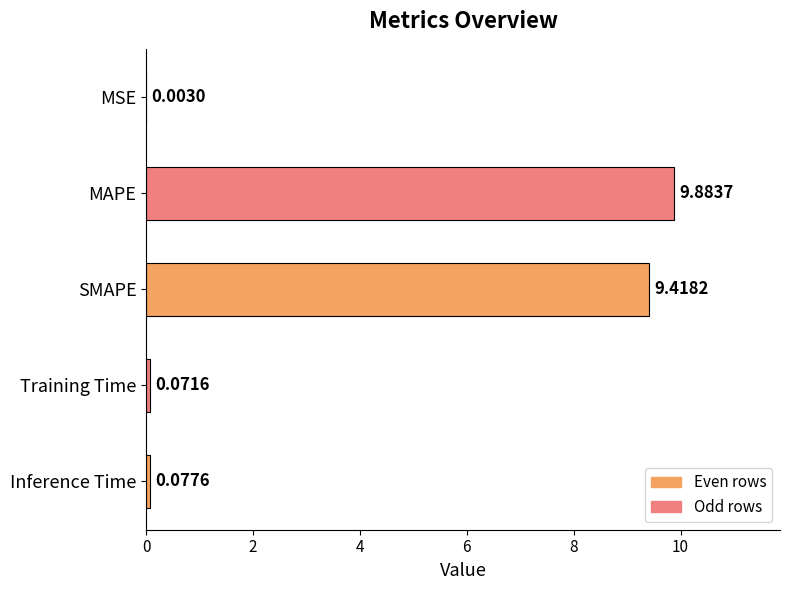

At which category does the chart reach its peak across all series?

MAPE